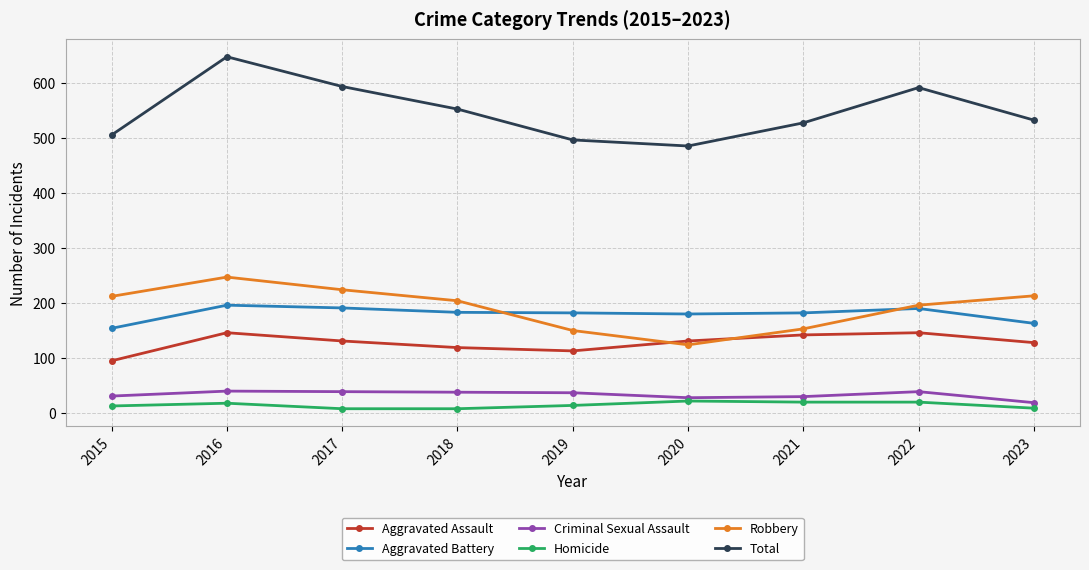

What is the value of the Aggravated Assault point at the 6th from the left?

131